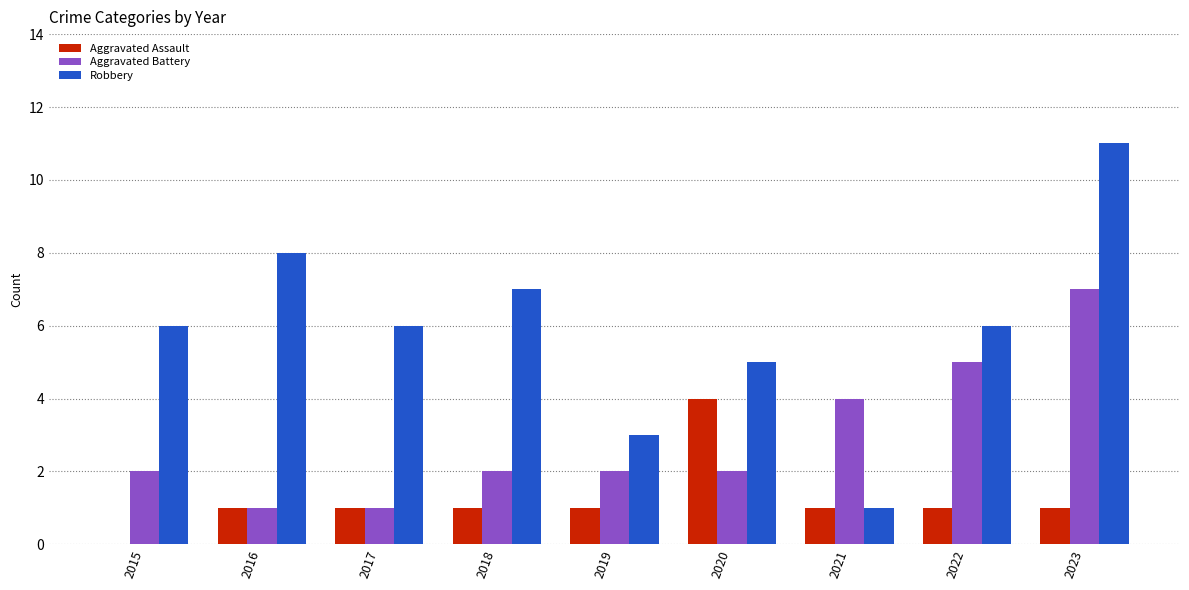

Count the Aggravated Battery values in the range 2 to 4.

5